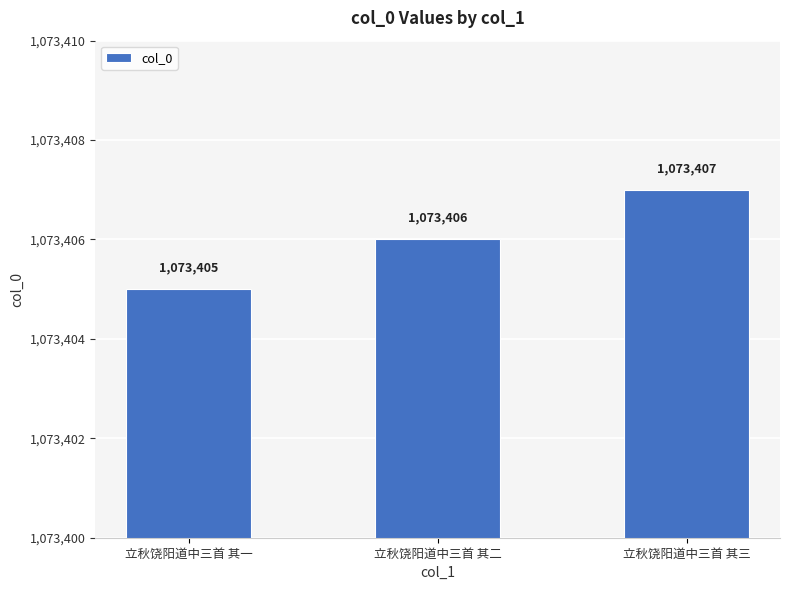

How many series are shown in this chart?

1